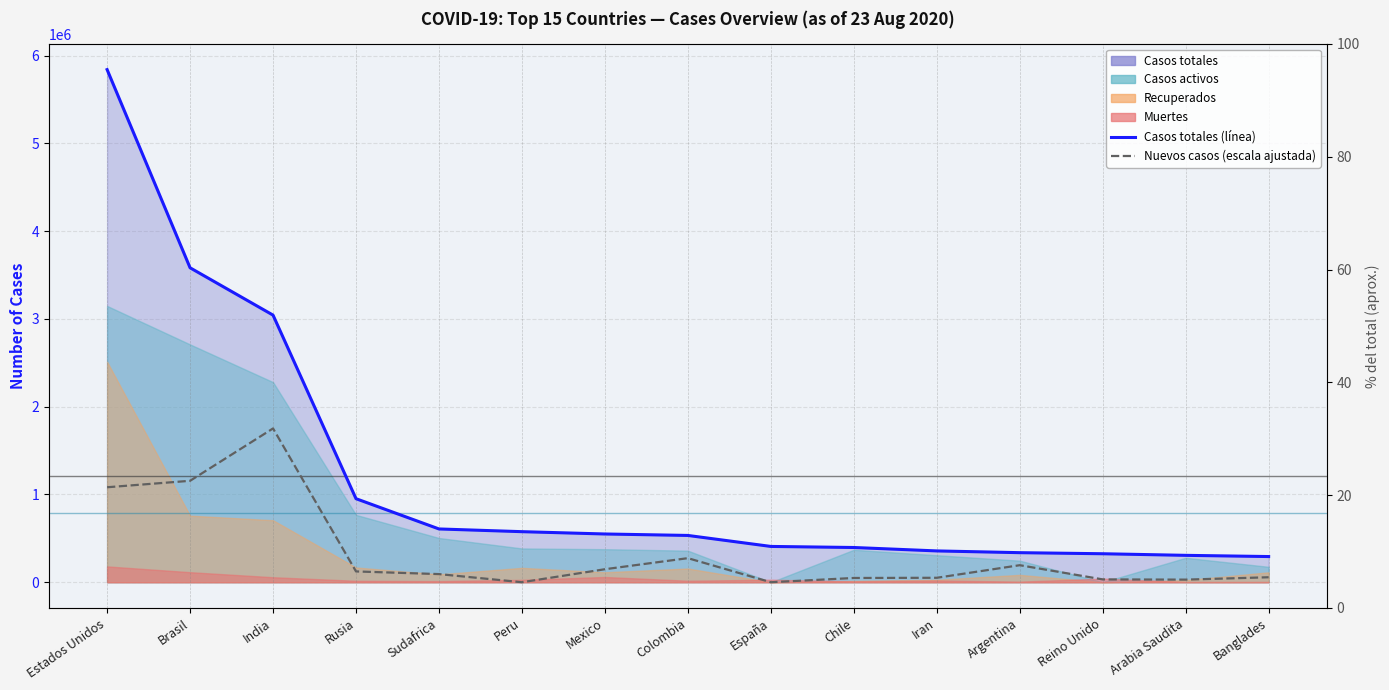

How many interior local valleys does the Nuevos casos (escala ajustada) series have?

3